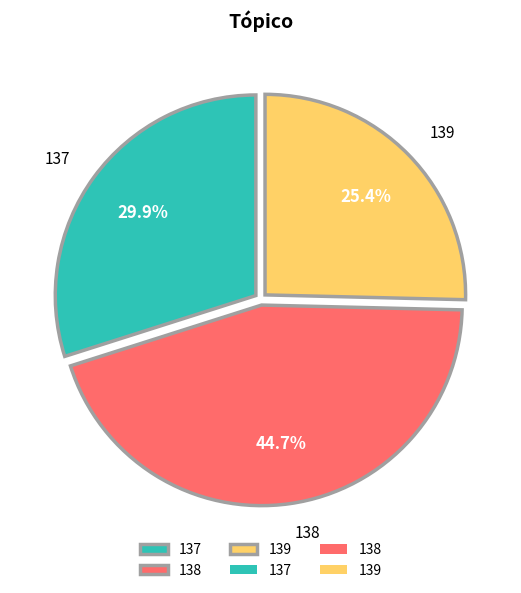

What percentage is the 138 slice, to the nearest percent?

45%